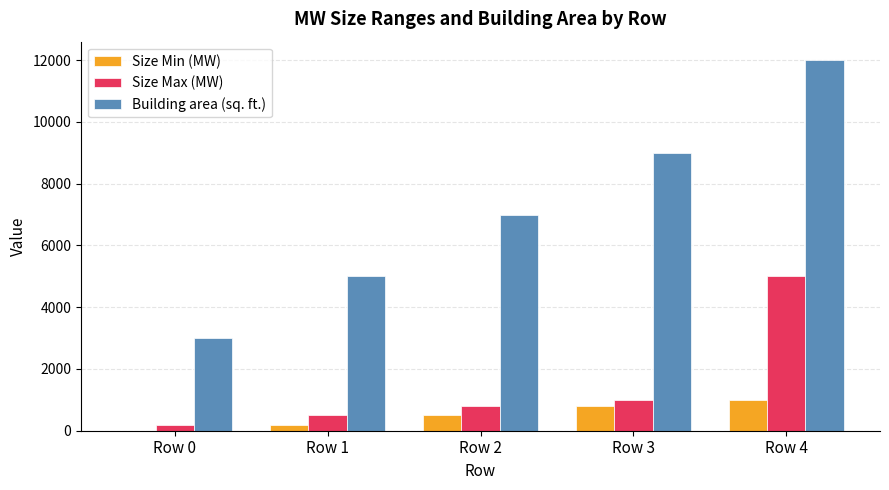

The value of Building area (sq. ft.) at Row 2 is 7000. True or false?

True